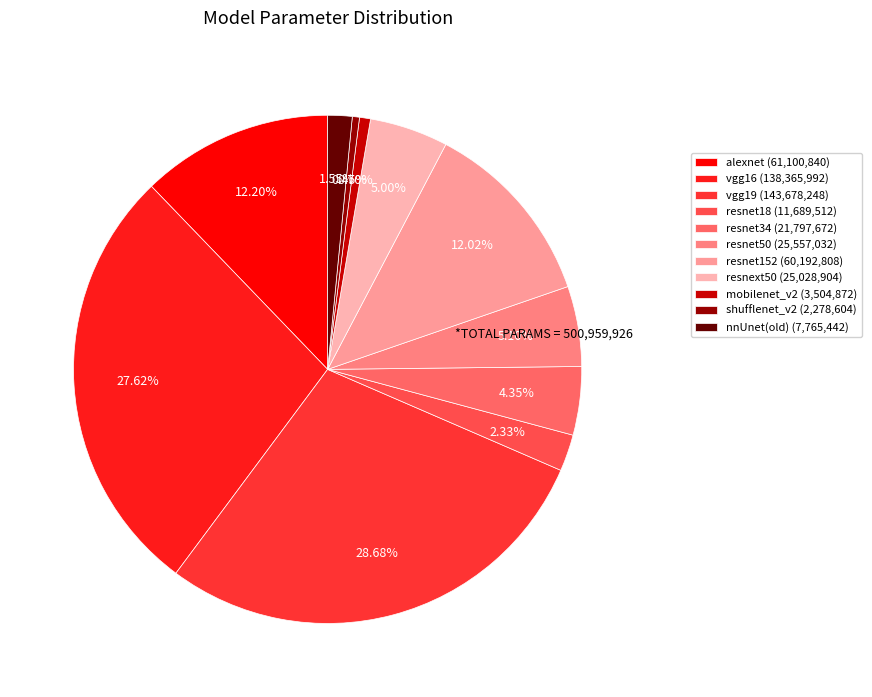

To the nearest percent, what is the difference between the resnet50 and mobilenet_v2 slice percentages?

4%